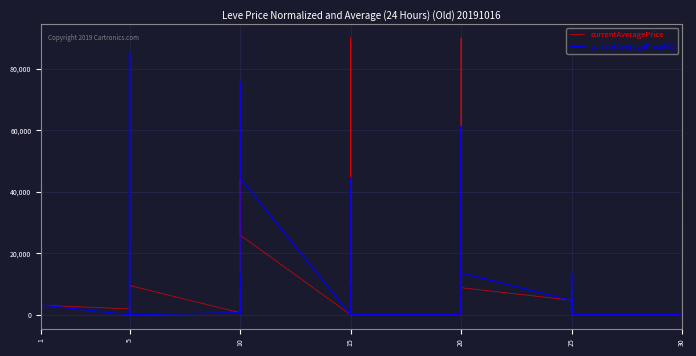

How many data points in currentAveragePrice are less than 5155?

20